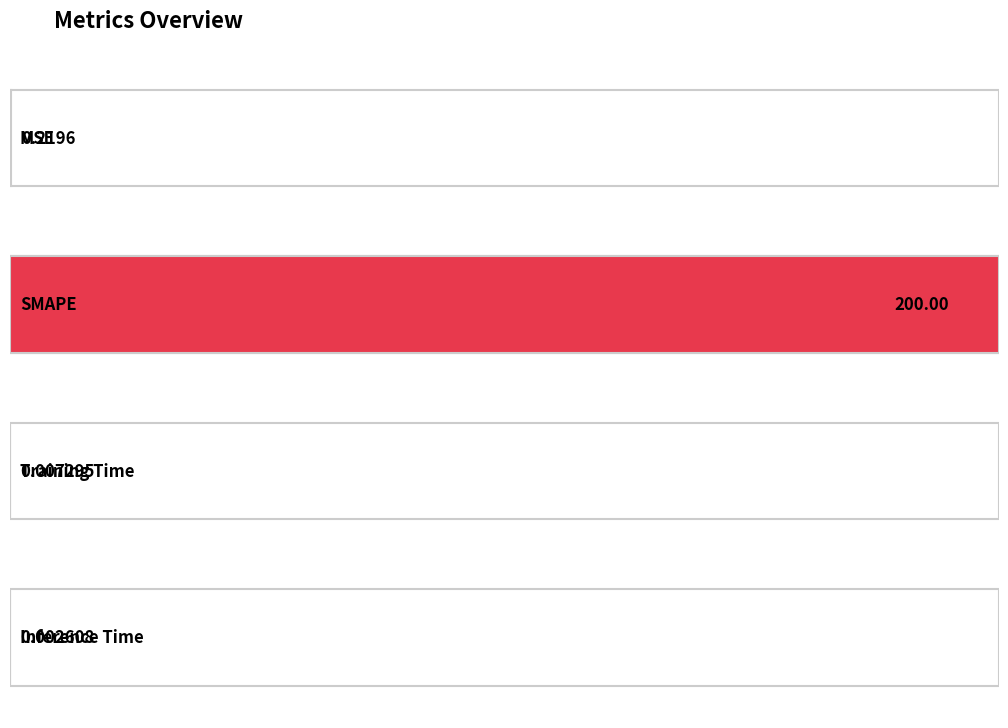

What is the label of the 4th bar from the left?

Inference Time